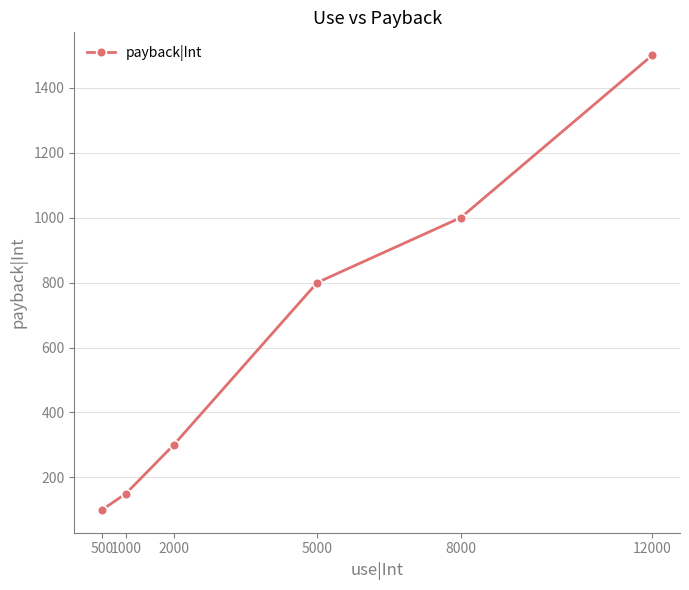

What is the difference between the values at 2000 and 1000?

150